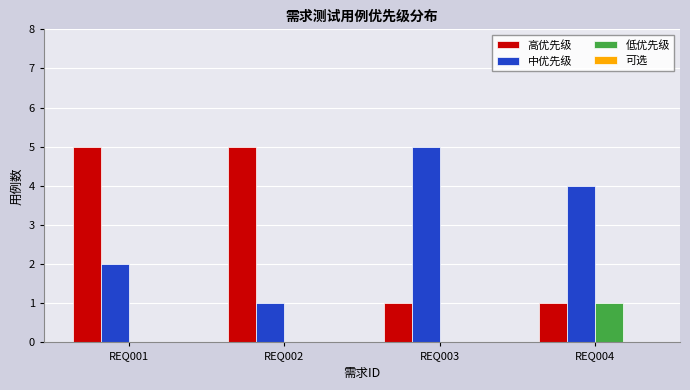

At which category is the sum across all series the highest?

REQ001